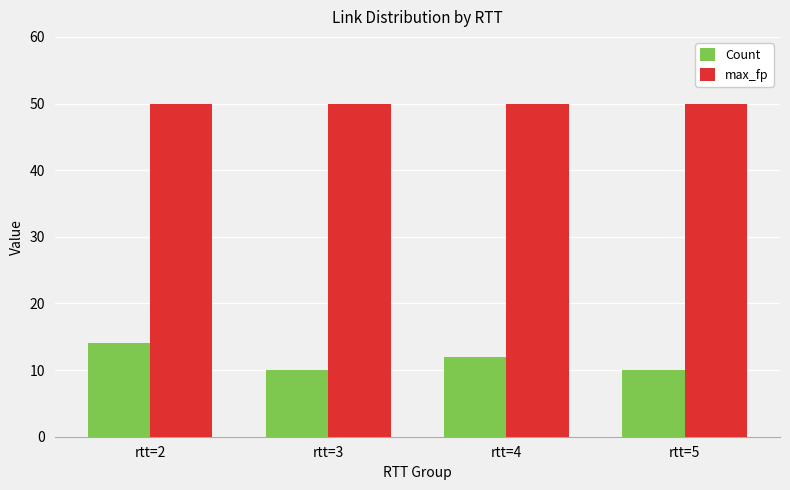

Reading right to left, list all the values displayed in this chart.

Count: rtt=5=10	rtt=4=12	rtt=3=10	rtt=2=14
max_fp: rtt=5=50	rtt=4=50	rtt=3=50	rtt=2=50